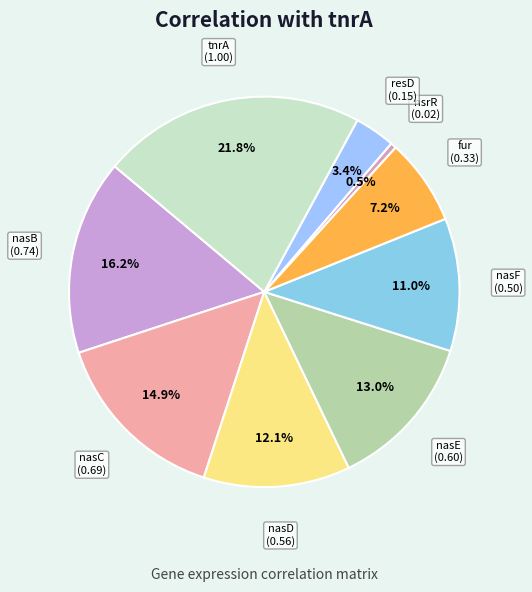

How many slices are in this pie chart?

9